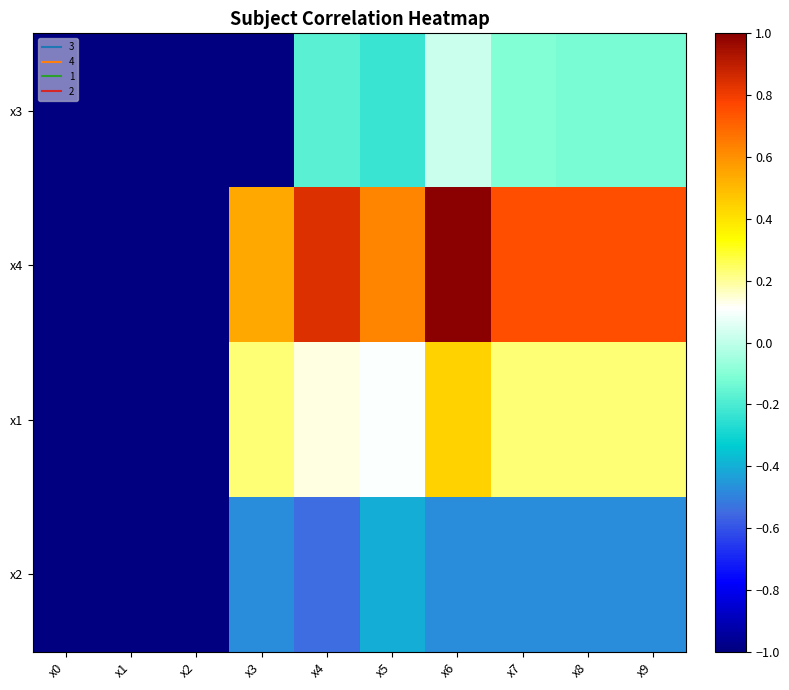

At x5, list the series in order from largest to smallest.

x4, x1, x3, x2